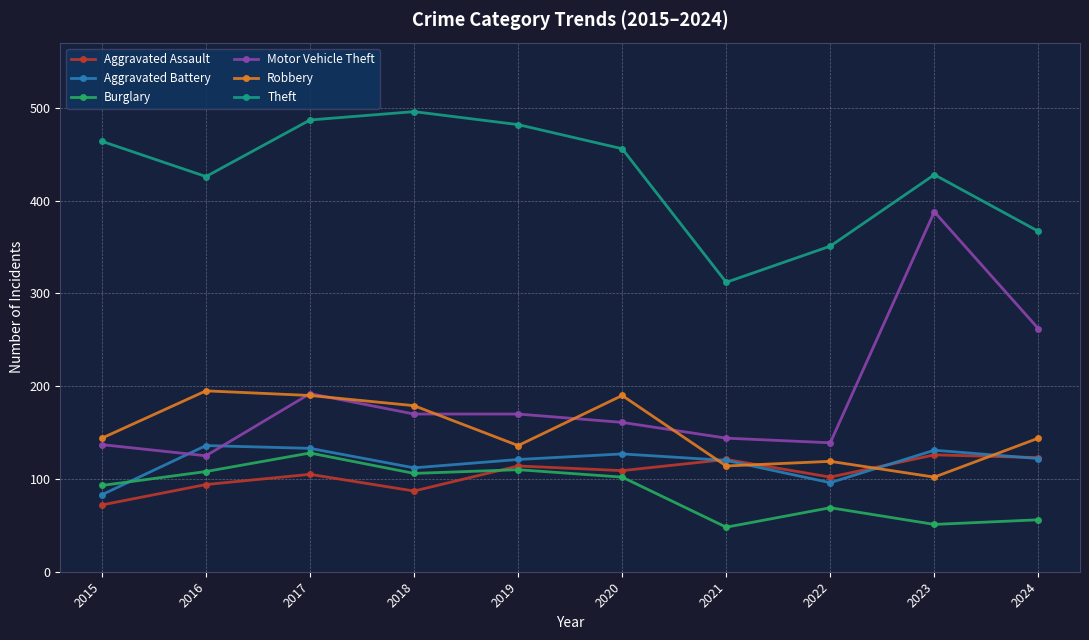

Which series has the largest range (max minus min)?

Motor Vehicle Theft